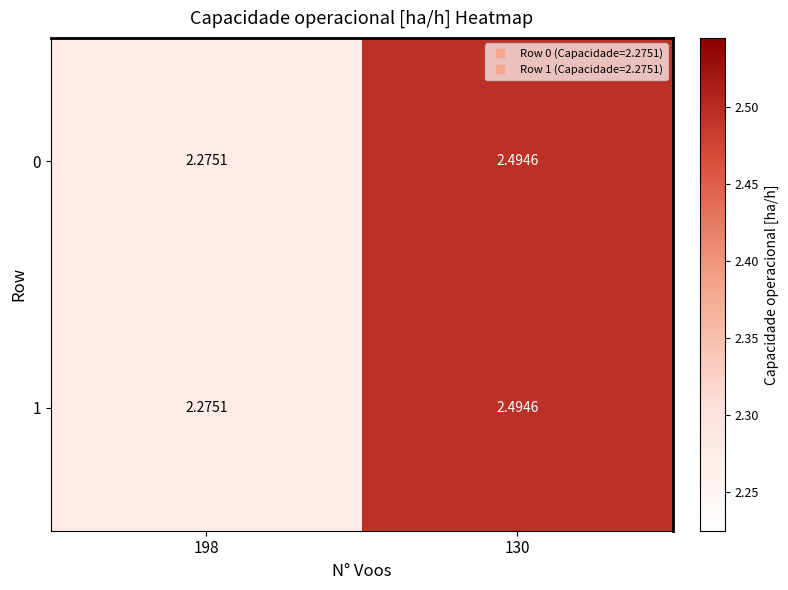

What is the total value across all series at 130?

5.0